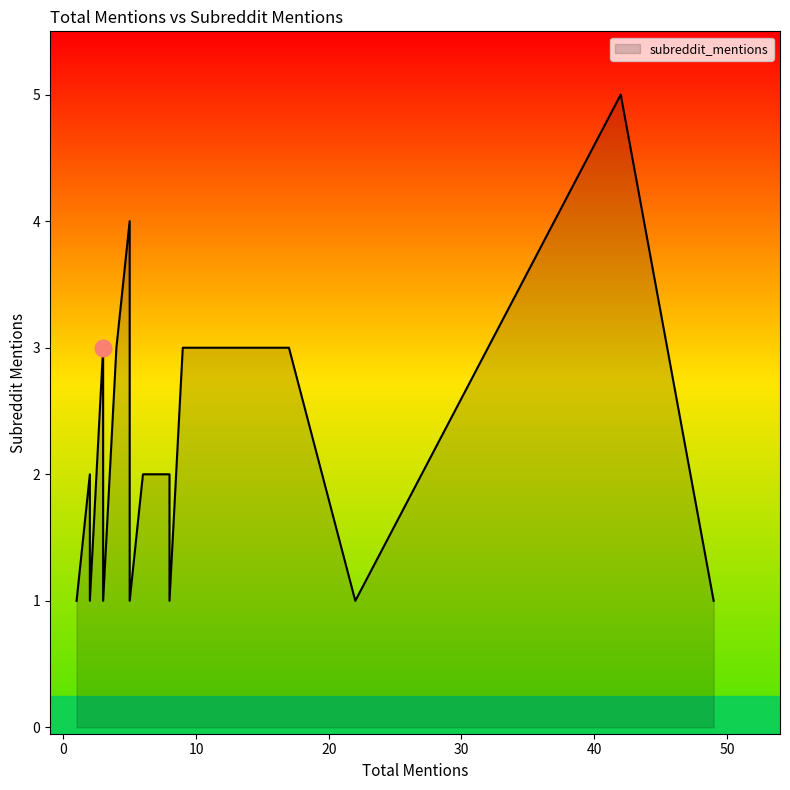

What is the approximate value at 1?

1